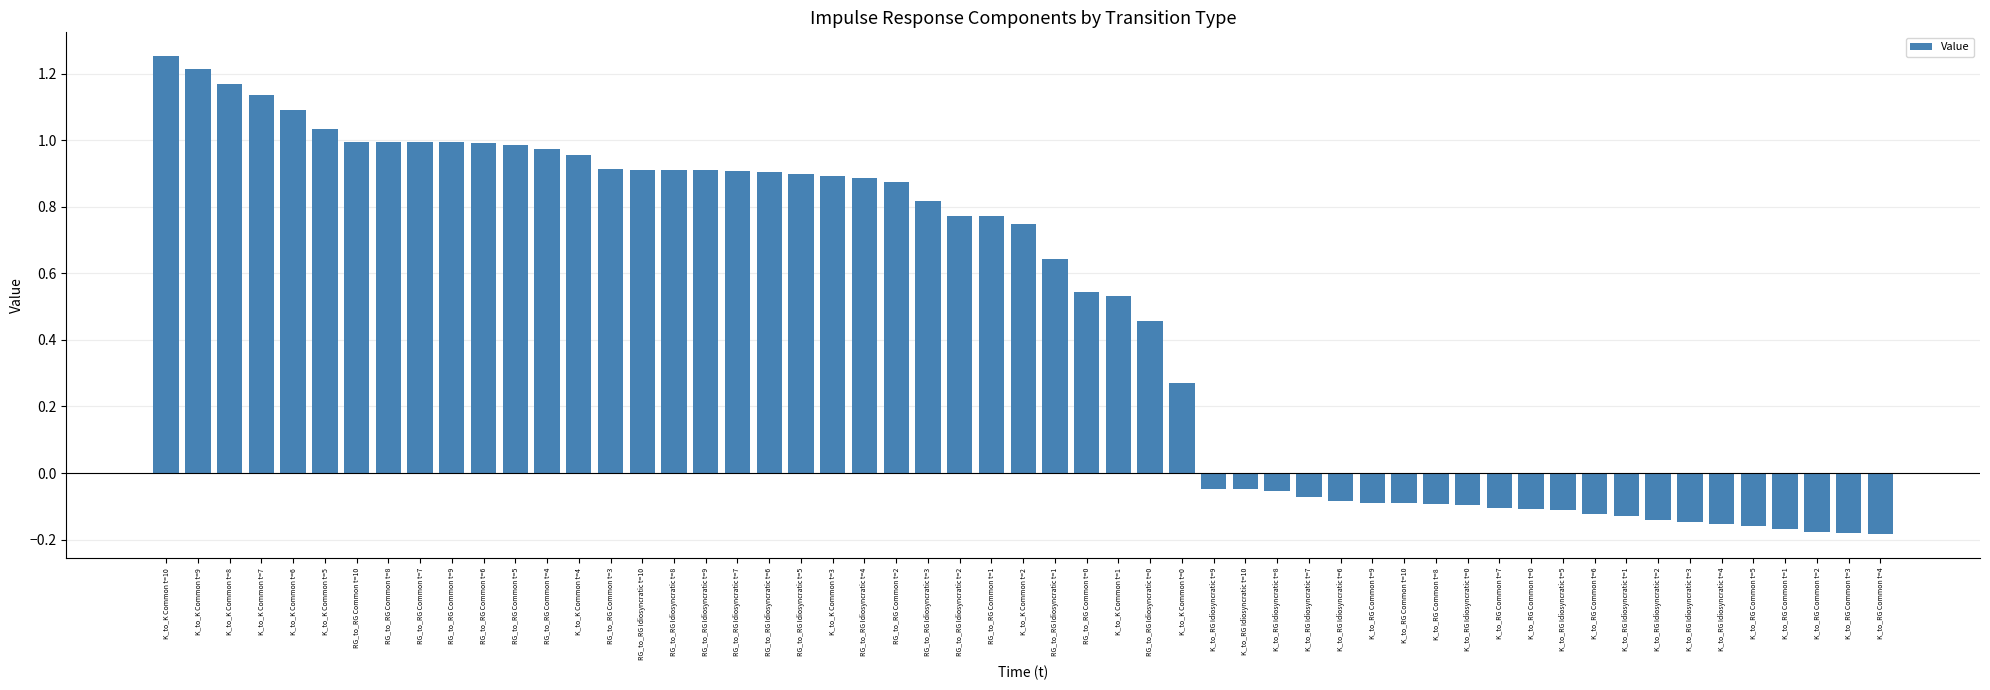

What is the sum of all values?

26.8